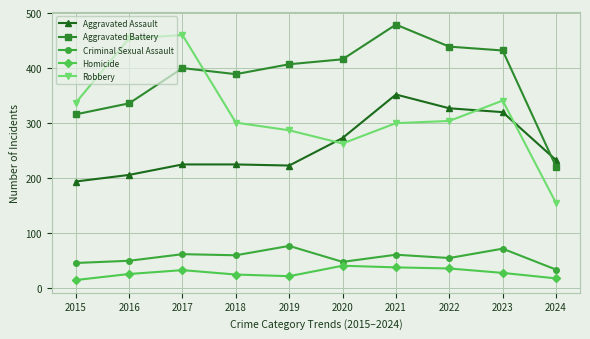

True or false: Criminal Sexual Assault and Aggravated Battery cross at least once.

False